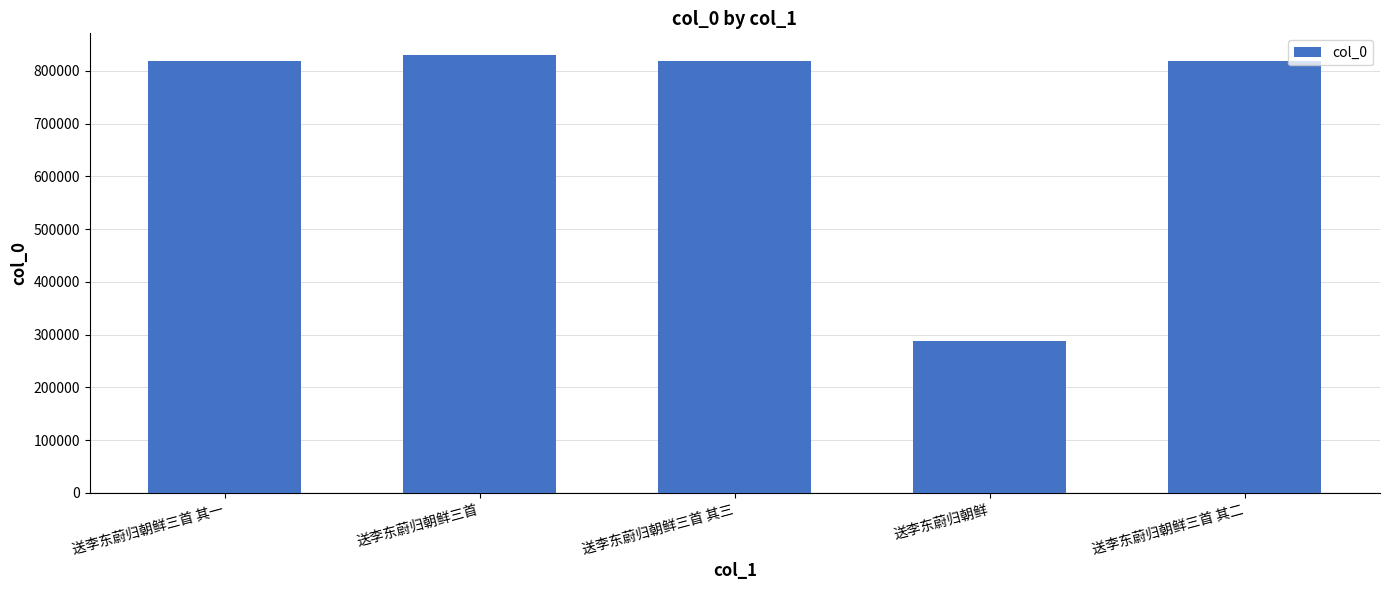

What is the label of the 1st bar from the left?

送李东蔚归朝鲜三首 其一